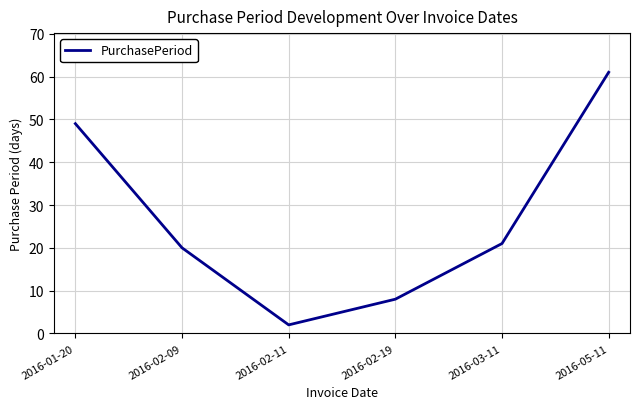

At which category does the chart reach its minimum across all series?

2016-02-11